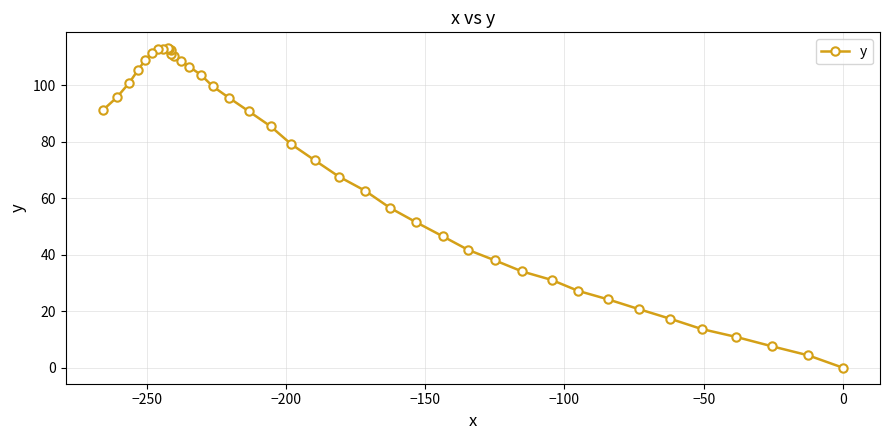

What is the value of the 2nd point from the left?

95.7